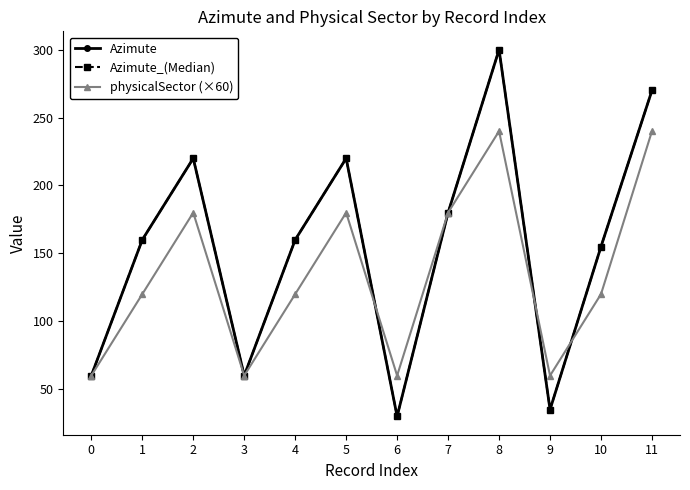

Is this an area chart (filled region under the line)?

No